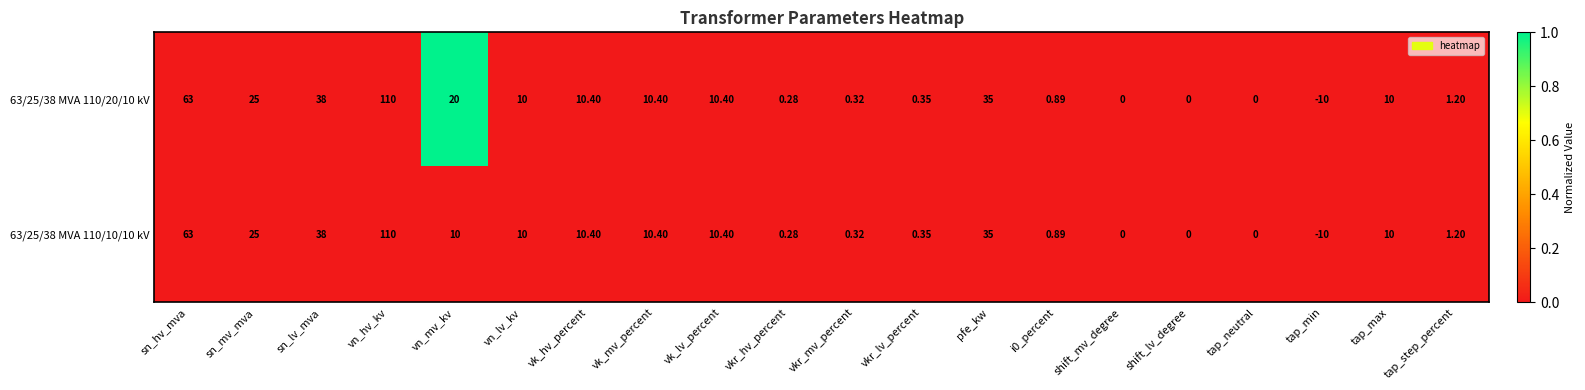

At which label does 63/25/38 MVA 110/10/10 kV reach its peak?

vn_hv_kv